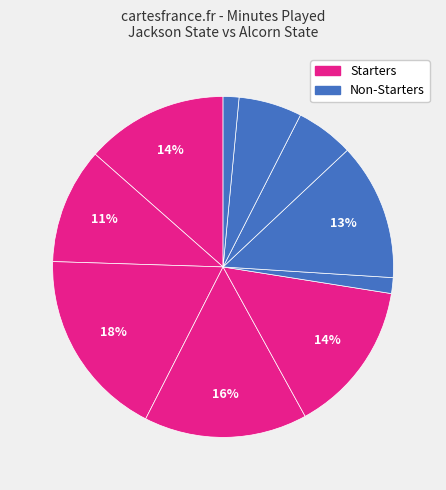

Count the number of slices in the pie.

10